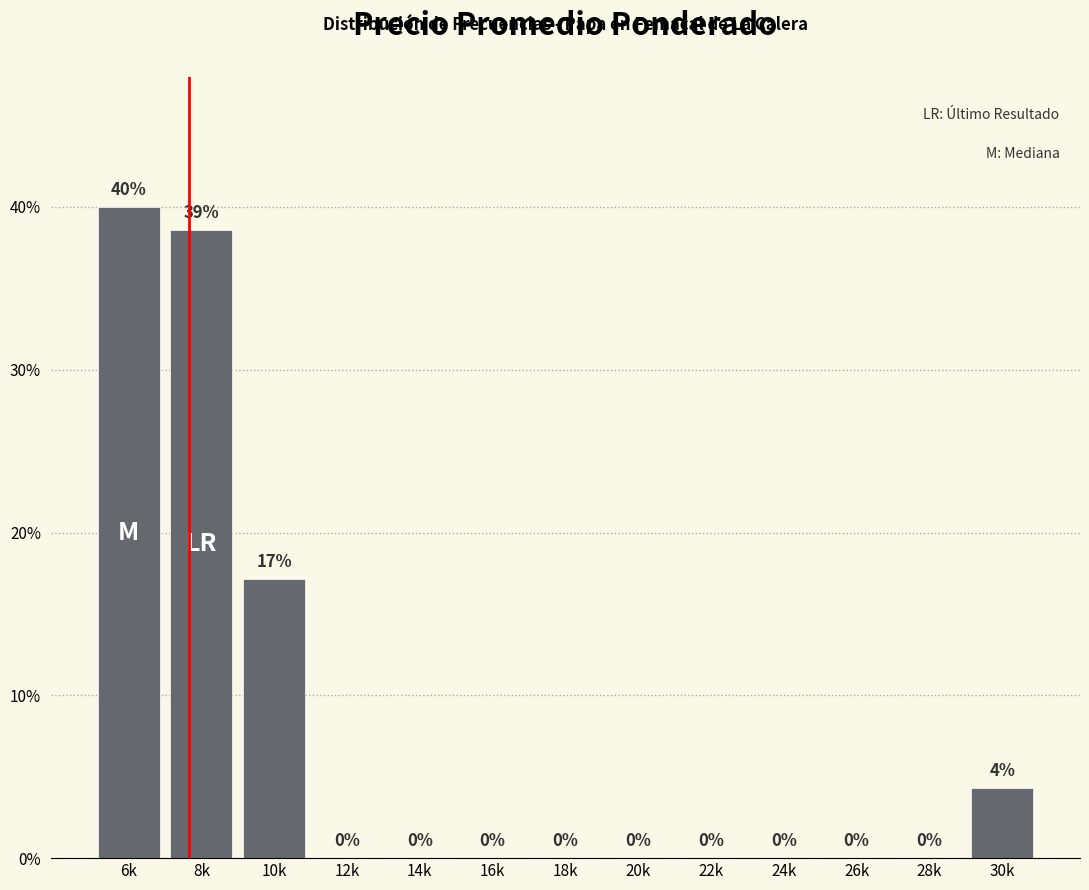

Between 8k and 16k, which is larger?

8k